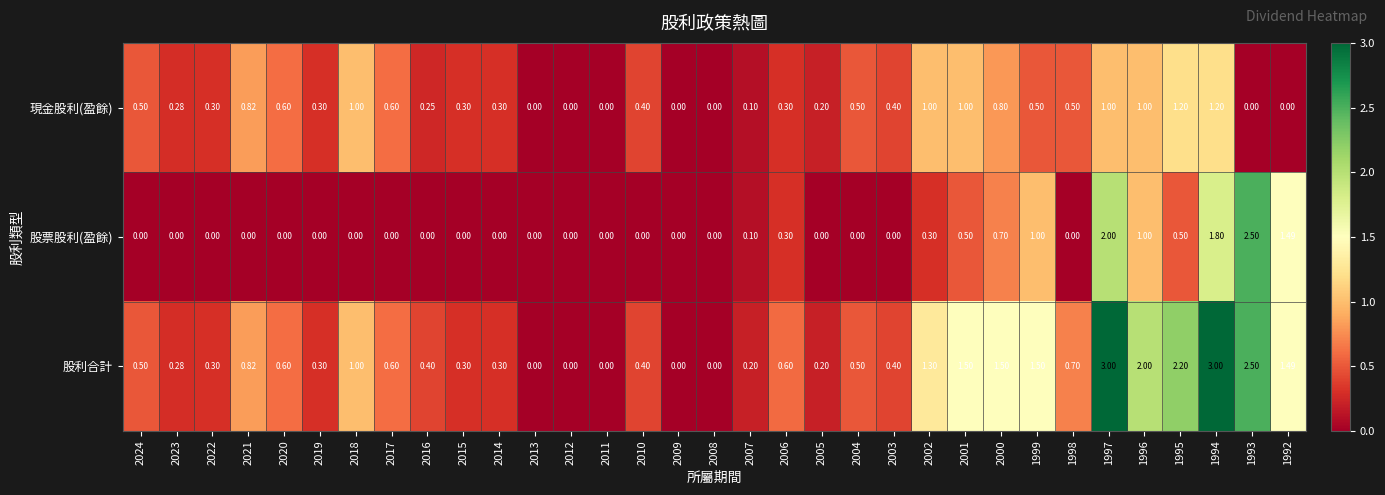

Which series has the largest range (max minus min)?

股利合計